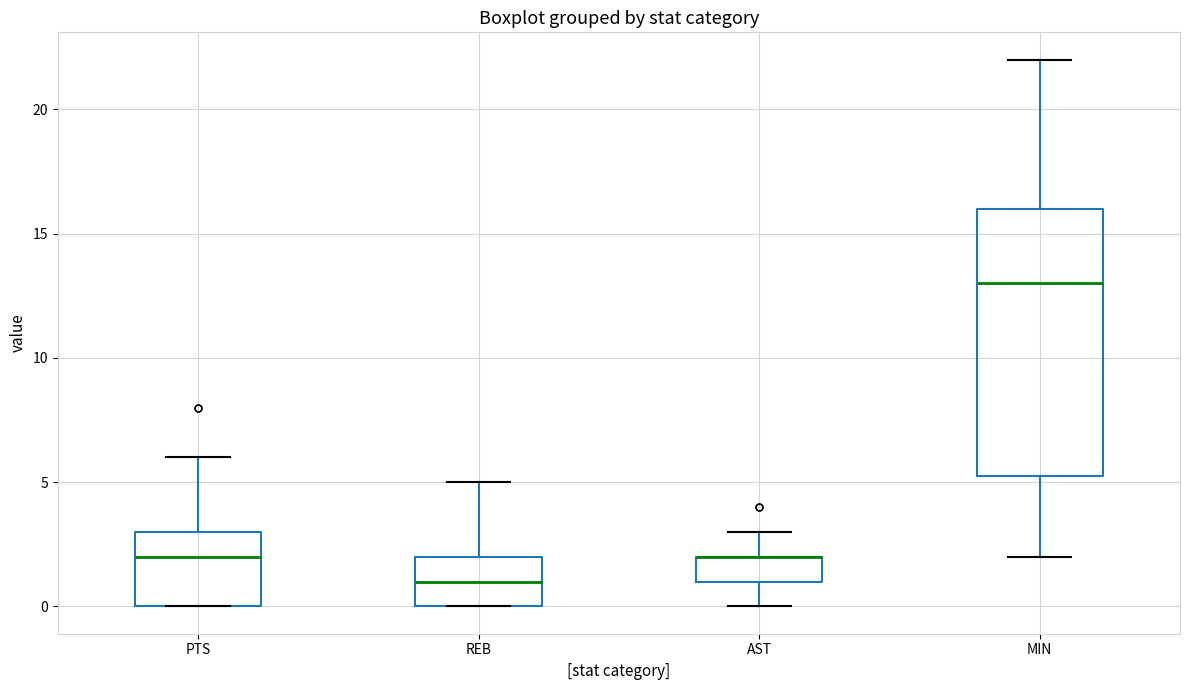

Reading left to right, transcribe this box plot: for each box, give where its median line is, the range the box spans, and where its two whiskers end, as read against the y-axis. The values are not printed on the chart, so give them approximately, as read against the axis.

PTS: median 2.0, box 0.0 to 3.0, whiskers 0.0 to 6.0
REB: median 1.0, box 0.0 to 2.0, whiskers 0.0 to 5.0
AST: median 2.0 (drawn on the box's upper edge), box 1.0 to 2.0, whiskers 0.0 to 3.0
MIN: median 13.0, box 5.5 to 16.0, whiskers 2.0 to 22.0